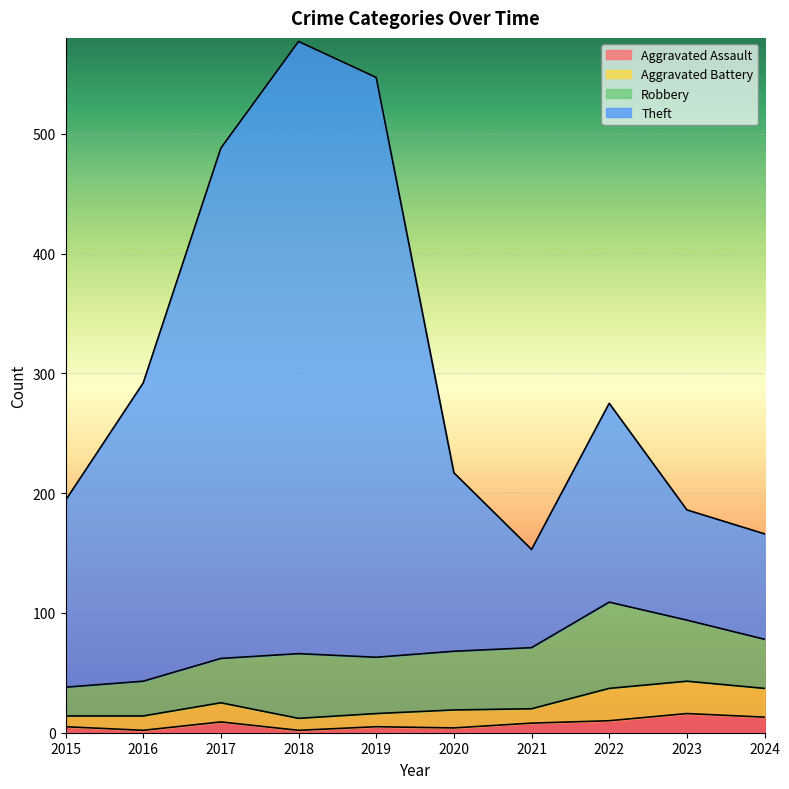

True or false: Theft and Aggravated Assault intersect in this chart.

False